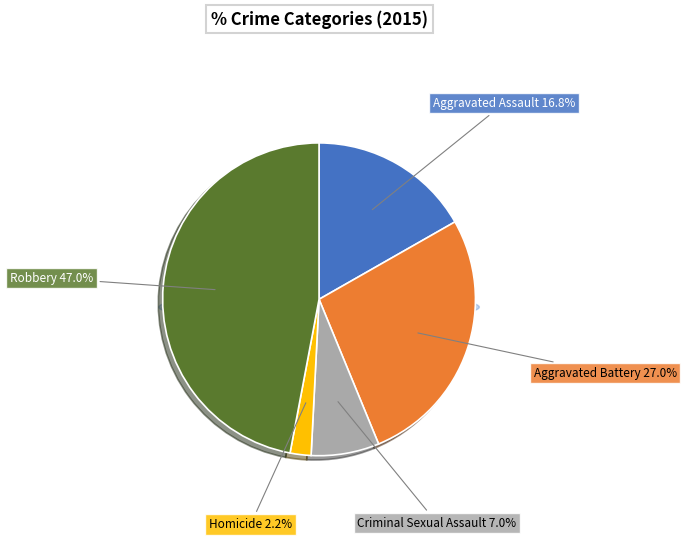

Rank the categories by value from lowest to highest.

Homicide, Criminal Sexual Assault, Aggravated Assault, Aggravated Battery, Robbery